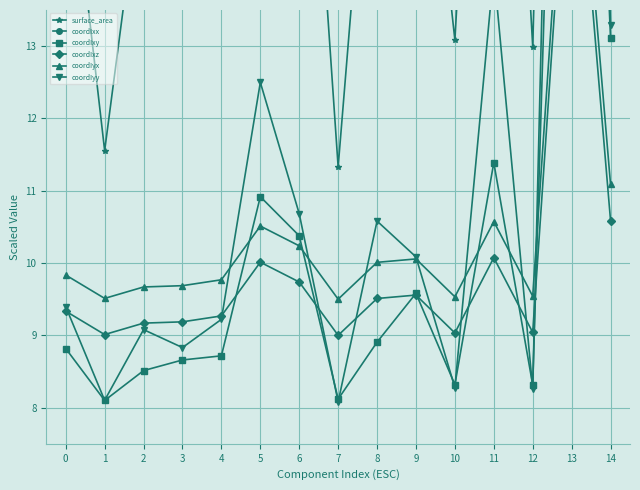

How many times do coordIxx and coordIyx cross each other?

2